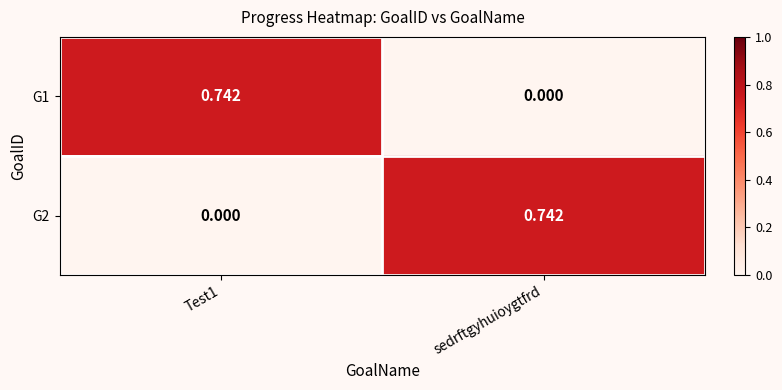

At which label does G1 reach its minimum?

sedrftgyhuioygtfrd